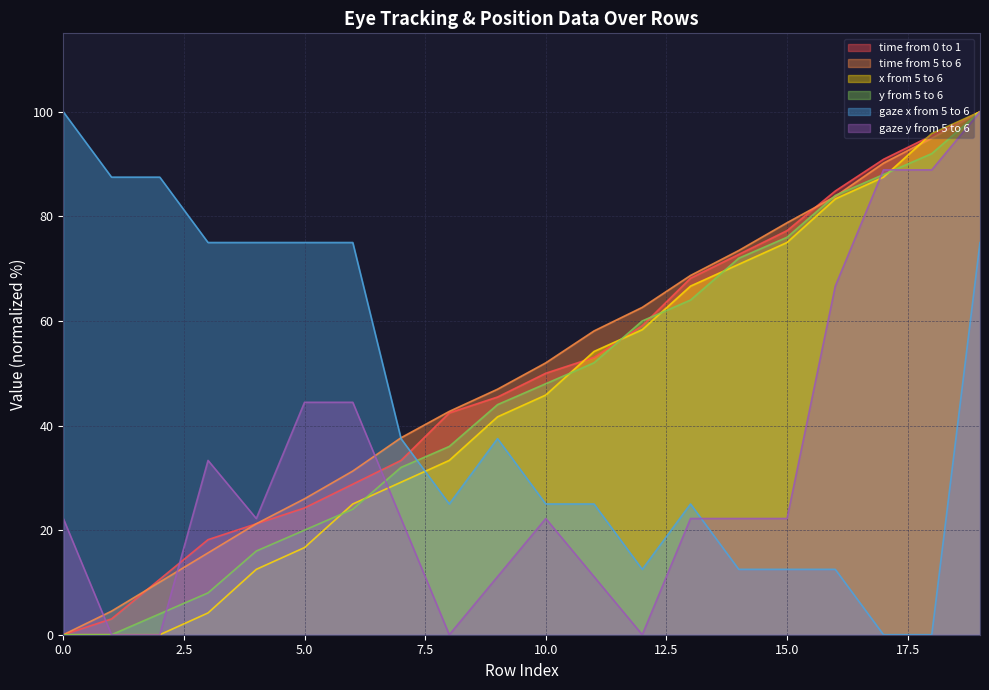

Reading left to right, extract all data points from this chart.

time from 0 to 1: 0=0.0	1=3.0	2=10.6	3=18.2	4=21.2	5=24.2	6=28.8	7=33.3	8=42.4	9=45.5	10=50.0	11=53.0	12=59.1	13=68.2	14=72.7	15=77.3	16=84.8	17=90.9	18=95.5	19=100.0
time from 5 to 6: 0=0.0	1=4.5	2=10.1	3=15.6	4=21.2	5=26.0	6=31.3	7=37.7	8=42.7	9=46.9	10=52.0	11=58.1	12=62.6	13=68.7	14=73.5	15=78.8	16=83.8	17=90.2	18=95.0	19=100.0
x from 5 to 6: 0=0.0	1=0.0	2=0.0	3=4.2	4=12.5	5=16.7	6=25.0	7=29.2	8=33.3	9=41.7	10=45.8	11=54.2	12=58.3	13=66.7	14=70.8	15=75.0	16=83.3	17=87.5	18=95.8	19=100.0
y from 5 to 6: 0=0.0	1=0.0	2=4.0	3=8.0	4=16.0	5=20.0	6=24.0	7=32.0	8=36.0	9=44.0	10=48.0	11=52.0	12=60.0	13=64.0	14=72.0	15=76.0	16=84.0	17=88.0	18=92.0	19=100.0
gaze x from 5 to 6: 0=100.0	1=87.5	2=87.5	3=75.0	4=75.0	5=75.0	6=75.0	7=37.5	8=25.0	9=37.5	10=25.0	11=25.0	12=12.5	13=25.0	14=12.5	15=12.5	16=12.5	17=0.0	18=0.0	19=75.0
gaze y from 5 to 6: 0=22.2	1=0.0	2=0.0	3=33.3	4=22.2	5=44.4	6=44.4	7=22.2	8=0.0	9=11.1	10=22.2	11=11.1	12=0.0	13=22.2	14=22.2	15=22.2	16=66.7	17=88.9	18=88.9	19=100.0